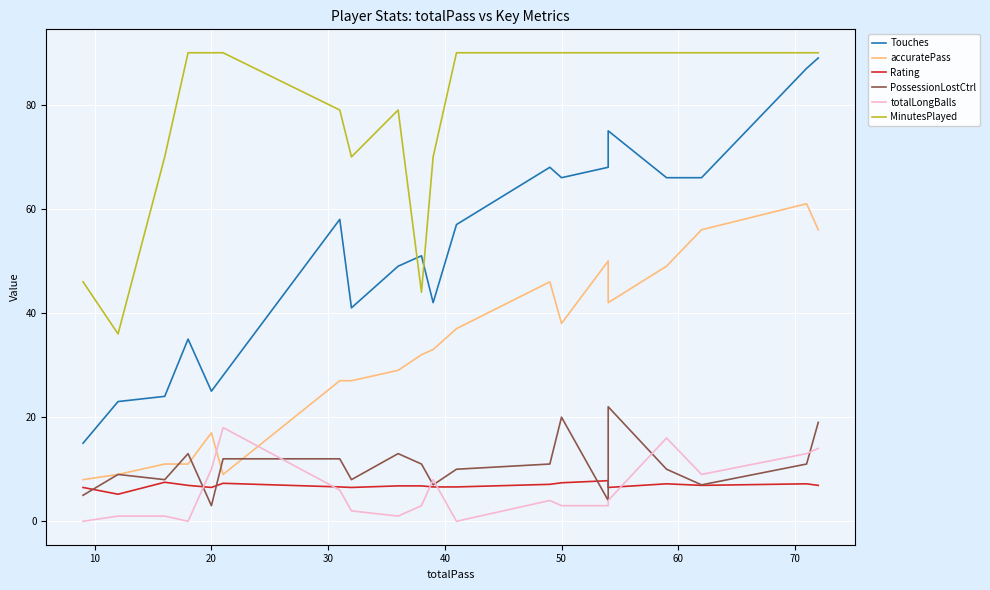

How many interior local valleys does the Touches series have?

4